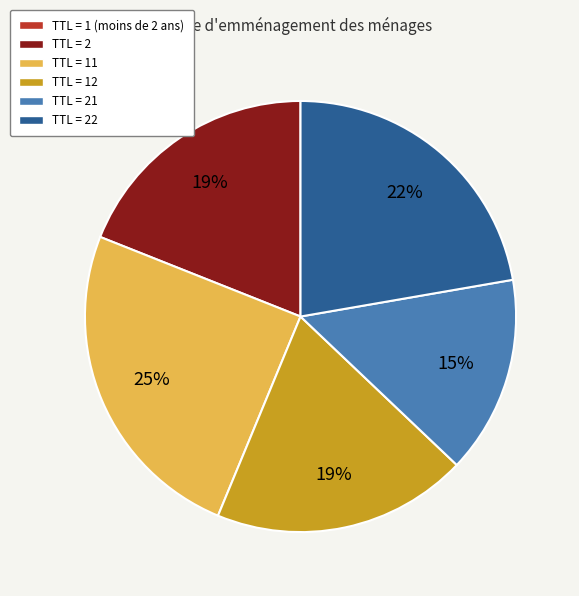

To the nearest percent, what is the average slice percentage?

17%